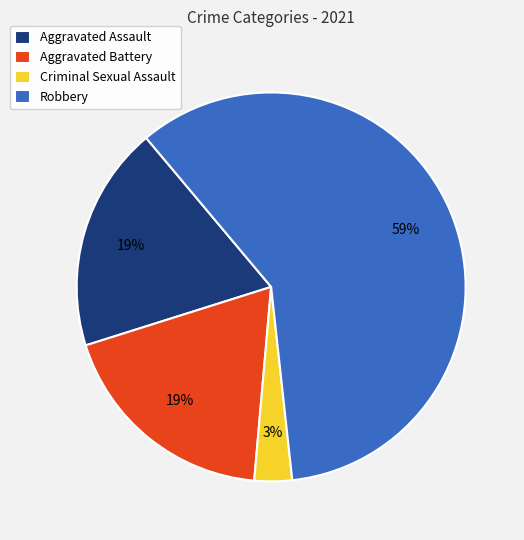

To the nearest percent, what is the difference between the largest and smallest slice percentages?

56%